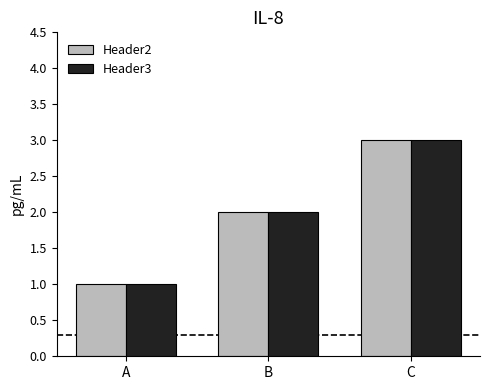

Rank the categories by Header2 value from highest to lowest.

C, B, A